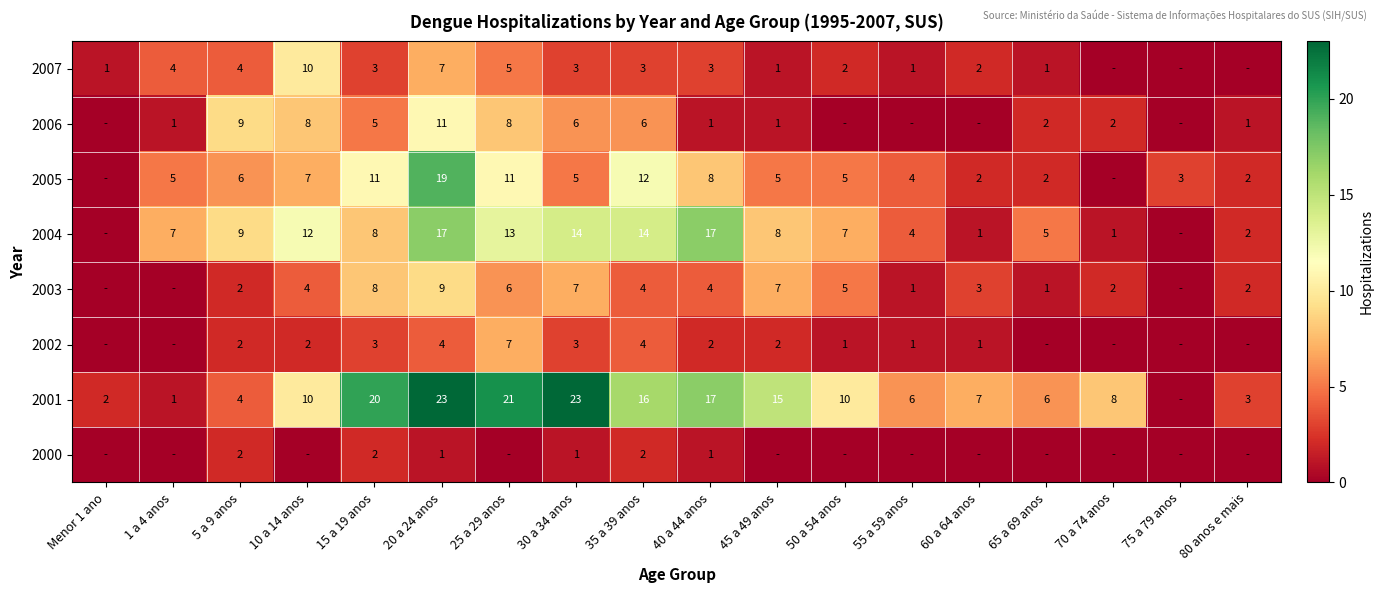

Is the value of 2002 at 50 a 54 anos greater than the value of 2003 at 30 a 34 anos?

No